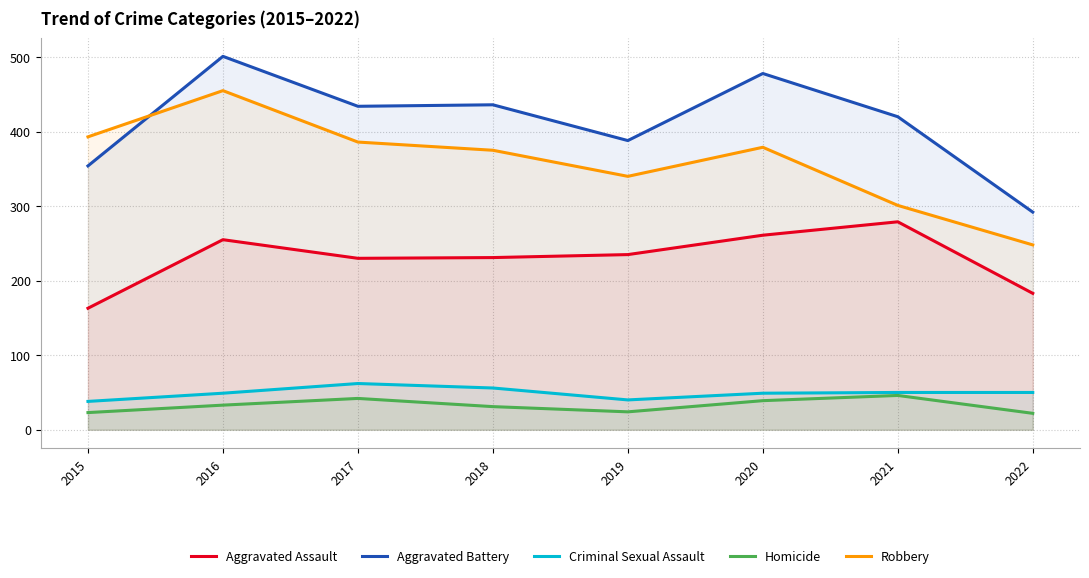

Does the chart display data point markers on the line(s)?

No